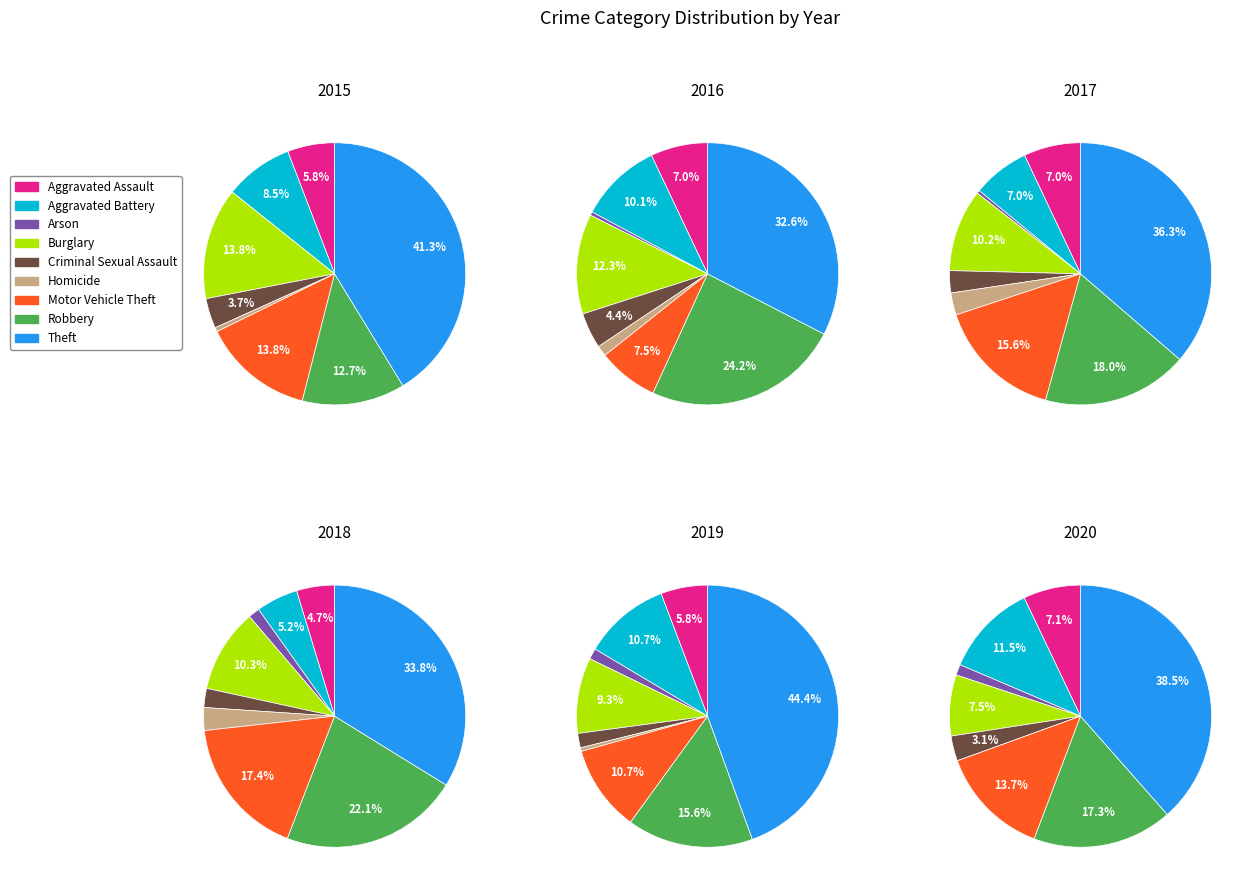

Which slice is the largest?

Theft